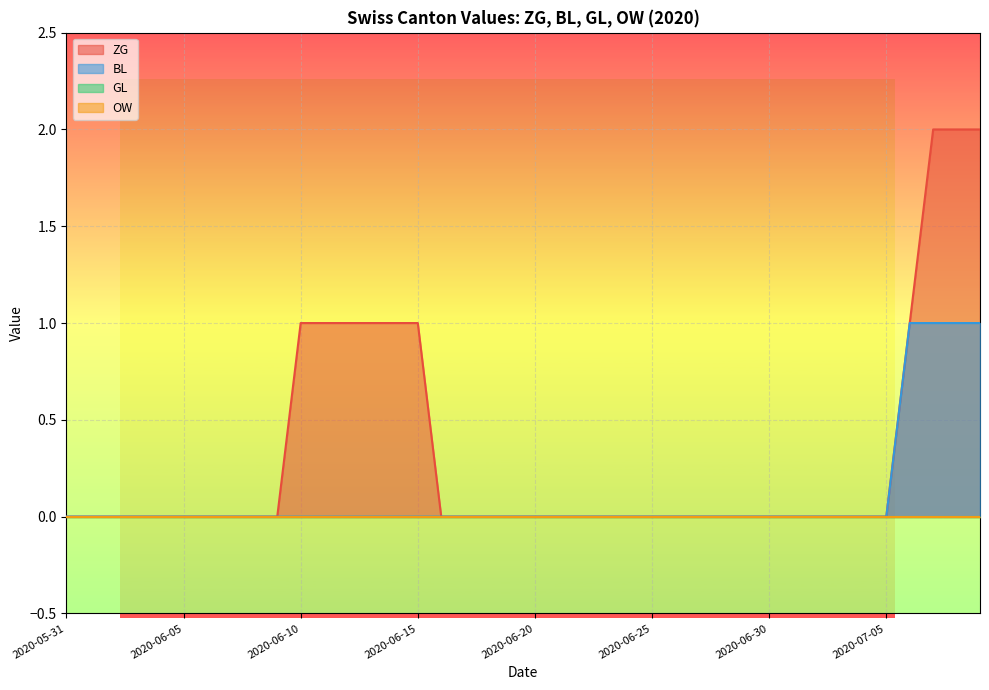

True or false: ZG has a value of -1 at 2020-06-27.

False